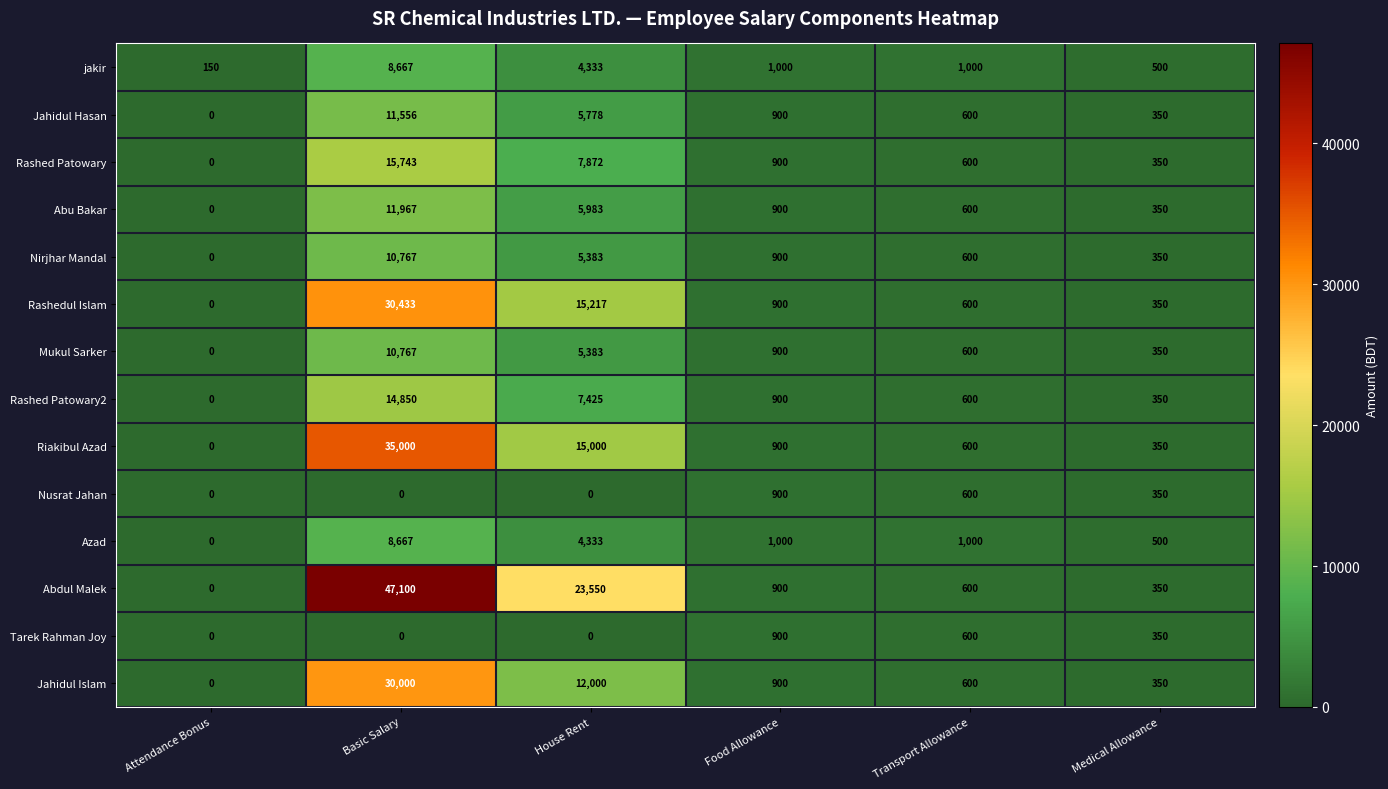

How many categories are shown in the chart?

6